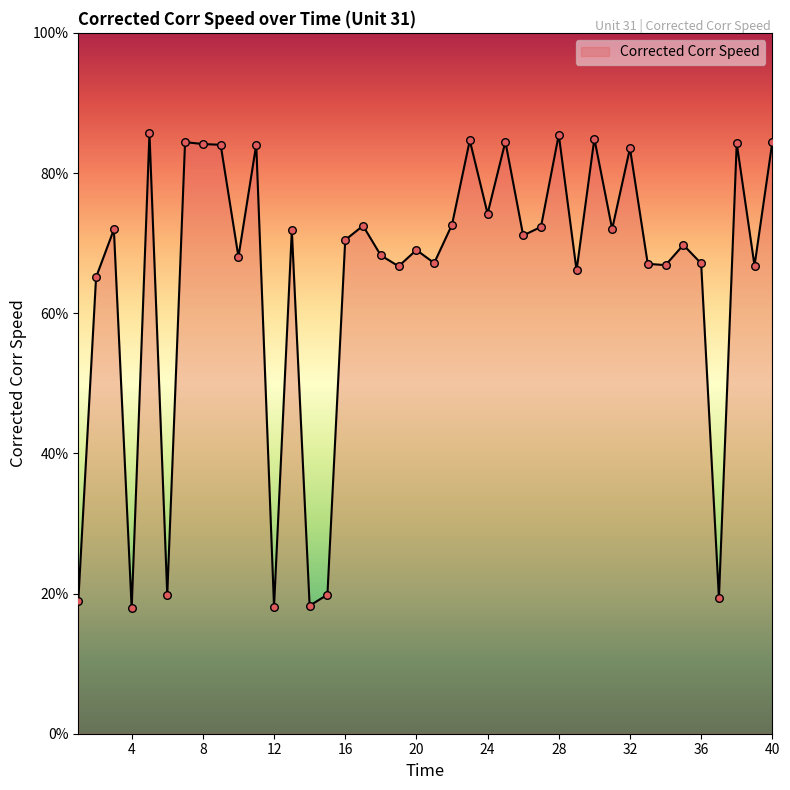

What is the minimum value shown in the chart?

17.9